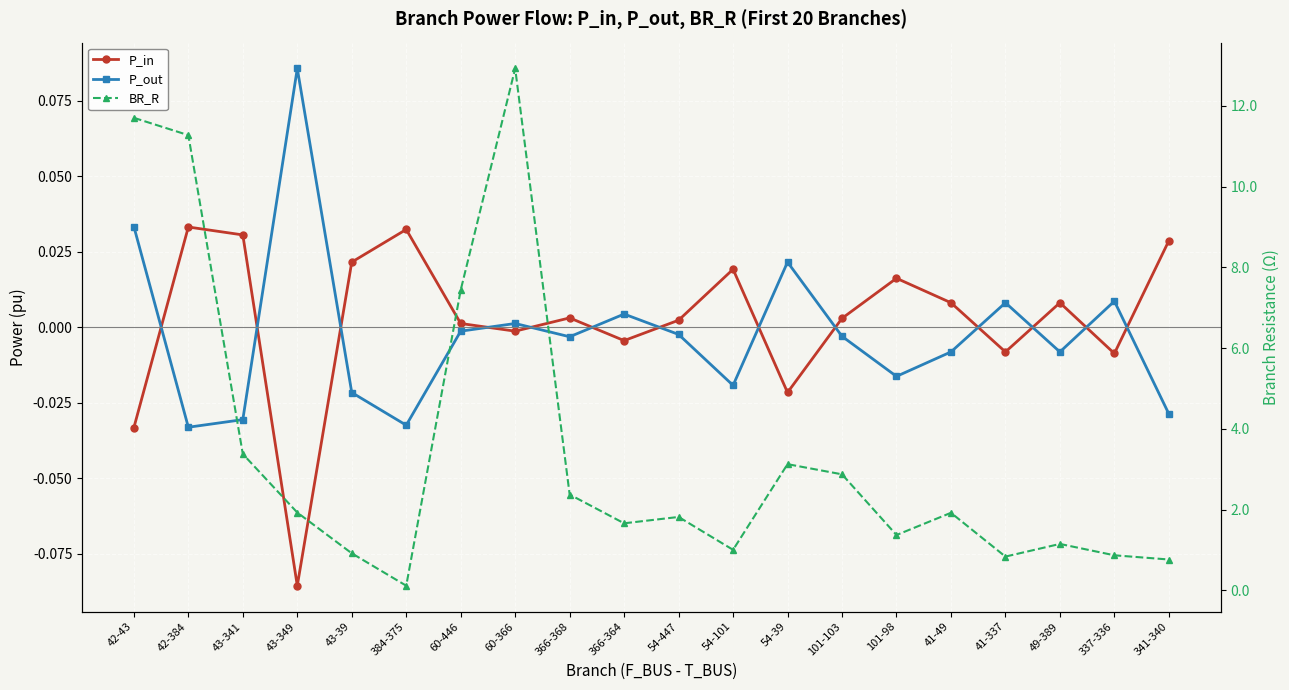

Between 101-103 and 54-447, which is larger?

101-103